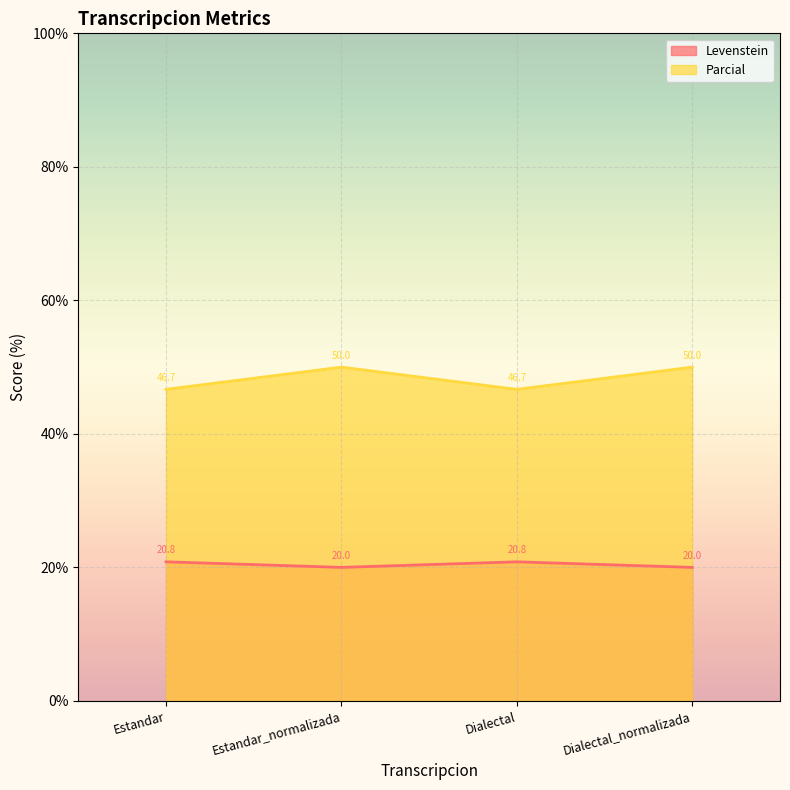

Reading left to right, list all the values displayed in this chart.

Levenstein: 20.8	20.0	20.8	20.0
Parcial: 46.7	50.0	46.7	50.0